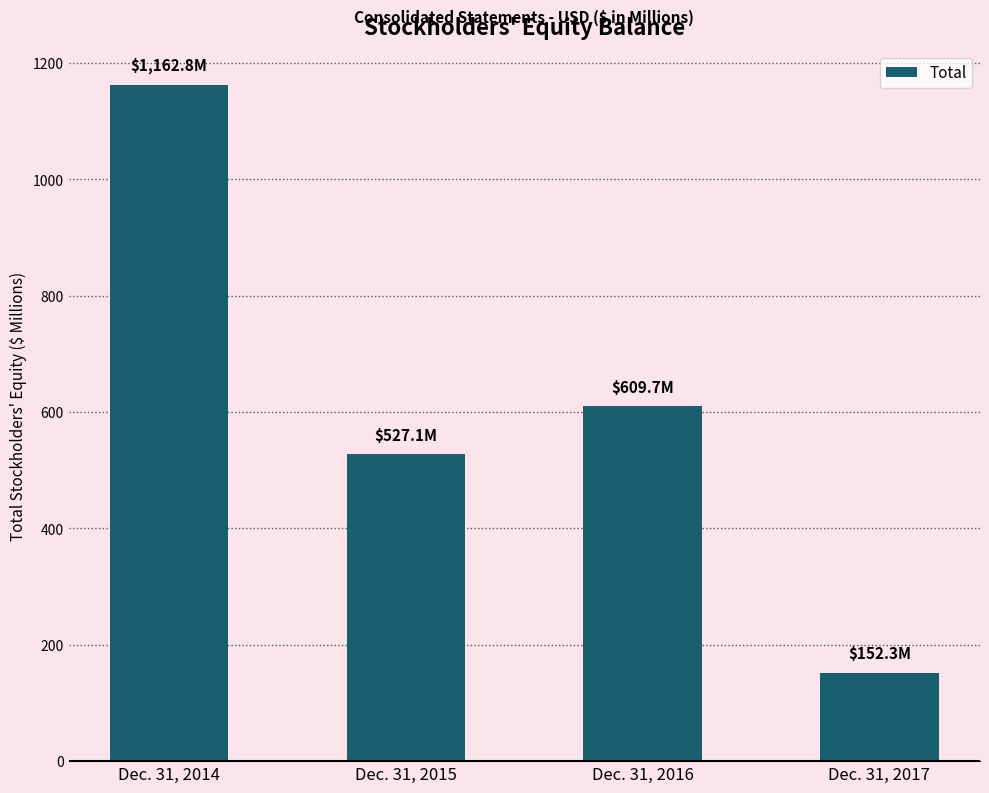

Reading left to right, what are all the values shown in this chart?

1162.8	527.1	609.7	152.3